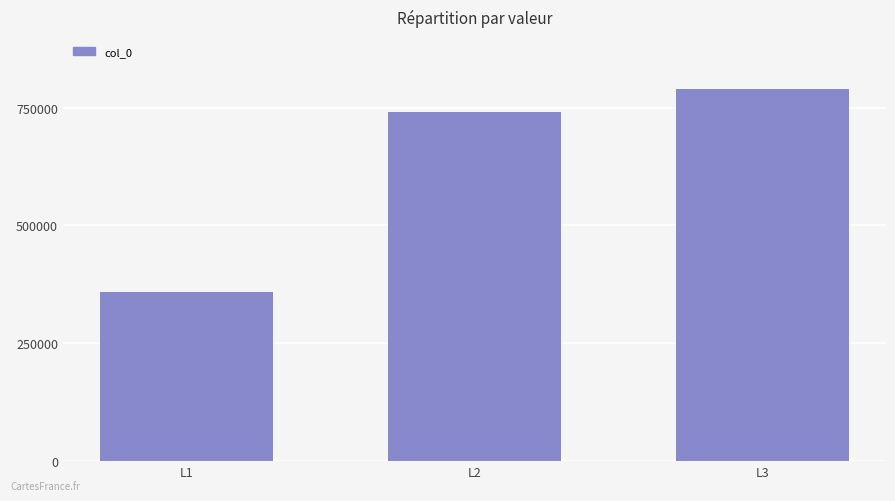

Rank the categories by value from lowest to highest.

L1, L2, L3